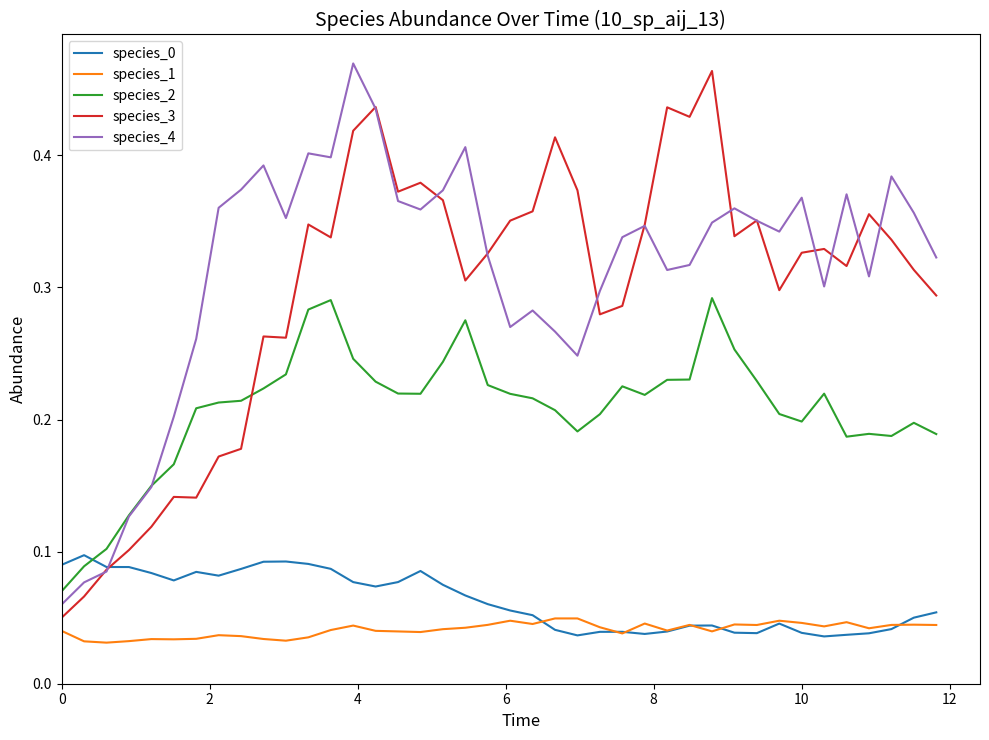

True or false: species_2 and species_1 cross at least once.

False